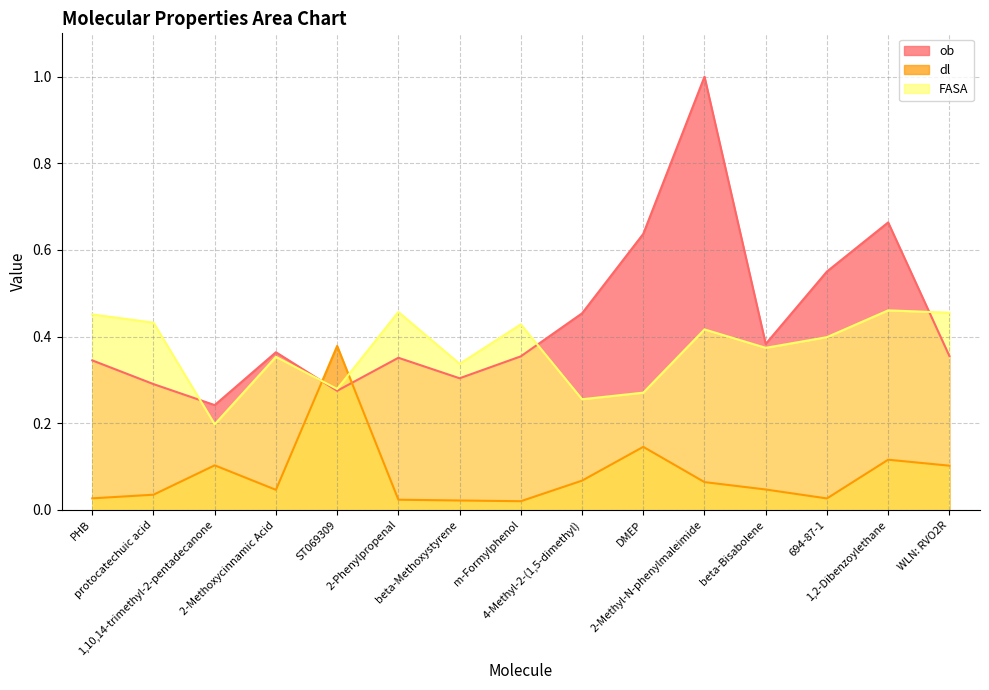

How many ob values are between 0 and 1?

15